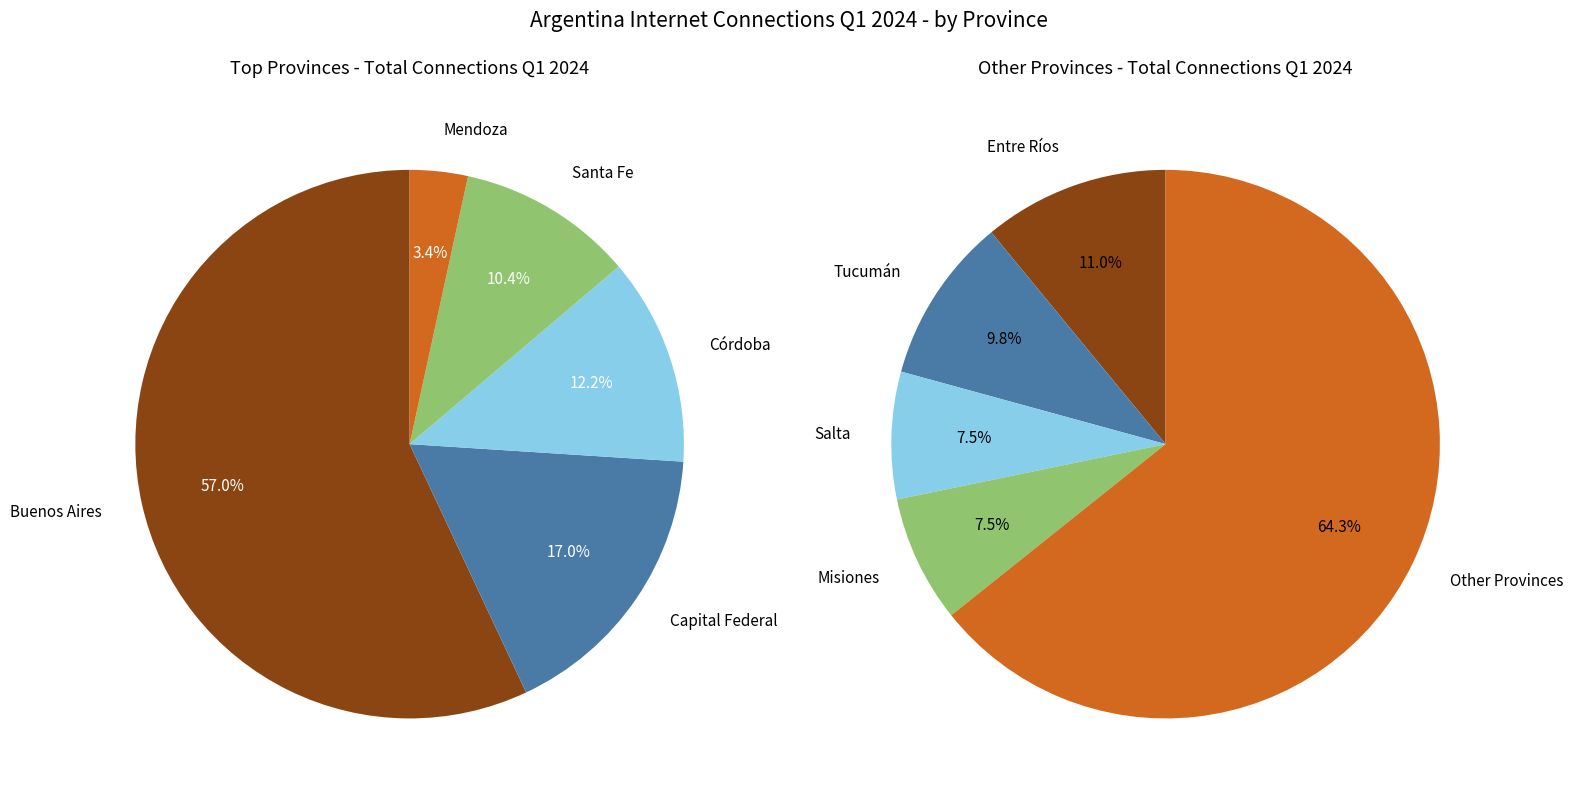

Is the sum of Buenos Aires and Santa Fe greater than half?

Yes